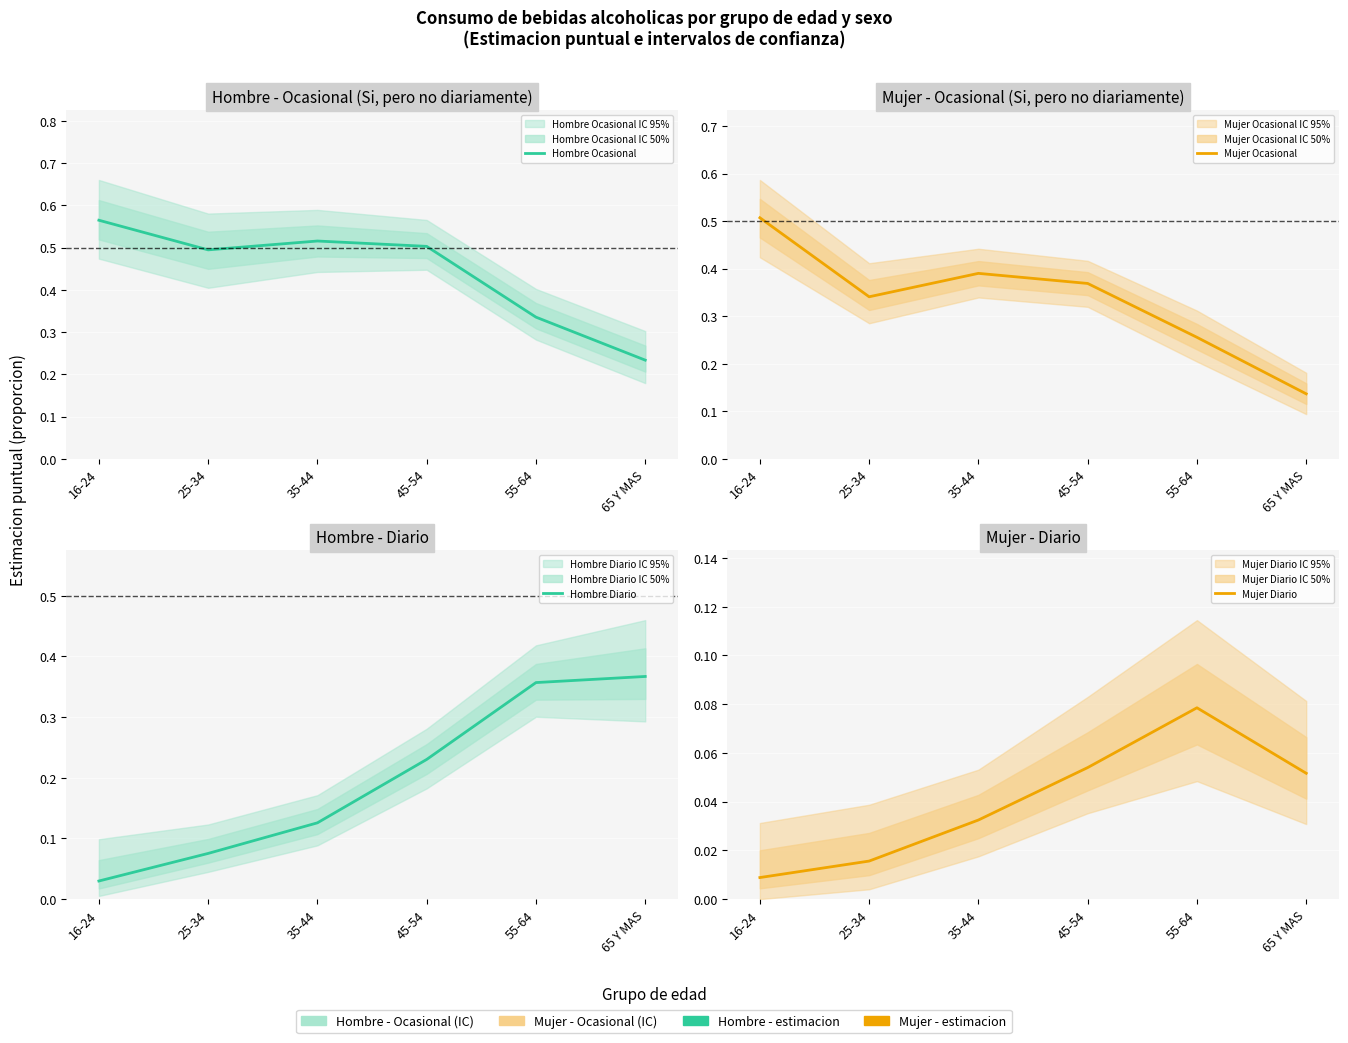

Is the value of Mujer Diario at 35-44 greater than the value of Hombre Ocasional at 45-54?

No